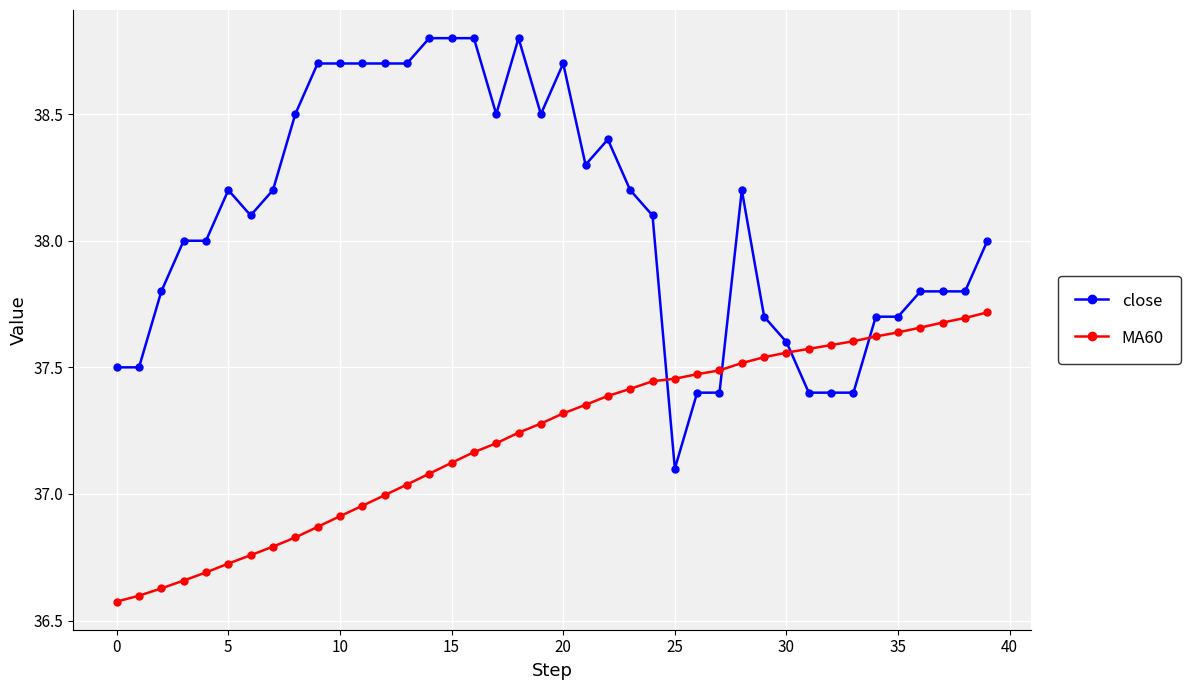

Which series ends up on top after the final intersection of close and MA60?

close